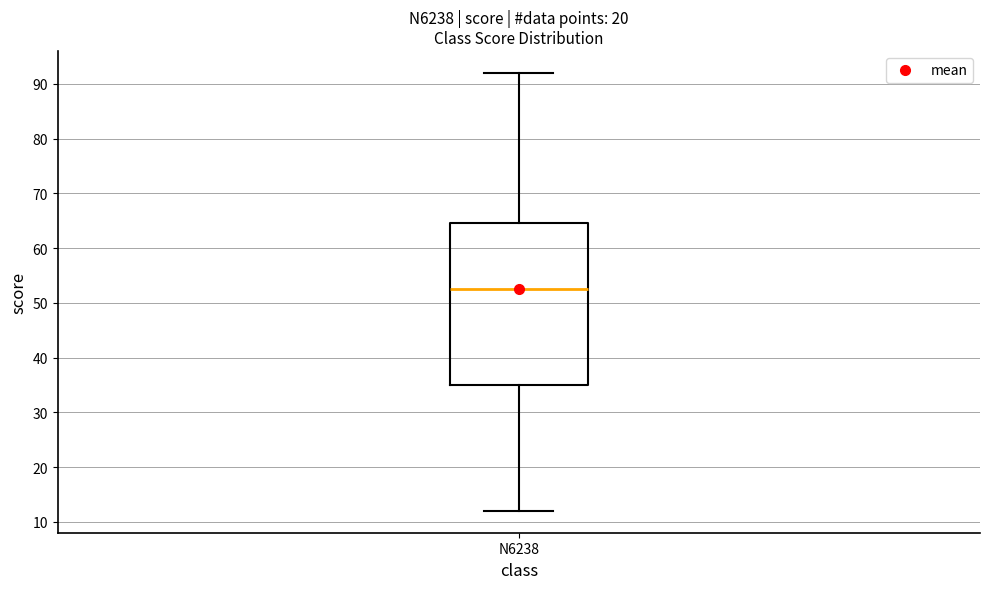

Transcribe this box plot: give where the median line is, the range the box spans, and where the two whiskers end, as read against the y-axis. The values are not printed on the chart, so give them approximately, as read against the axis.

median 53, box 35 to 65, whiskers 12 to 92